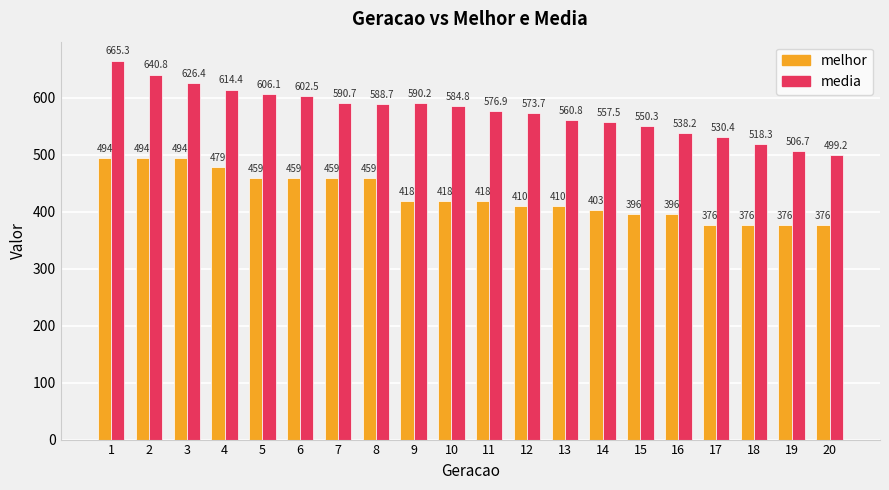

What is the minimum value shown in the chart?

376.0